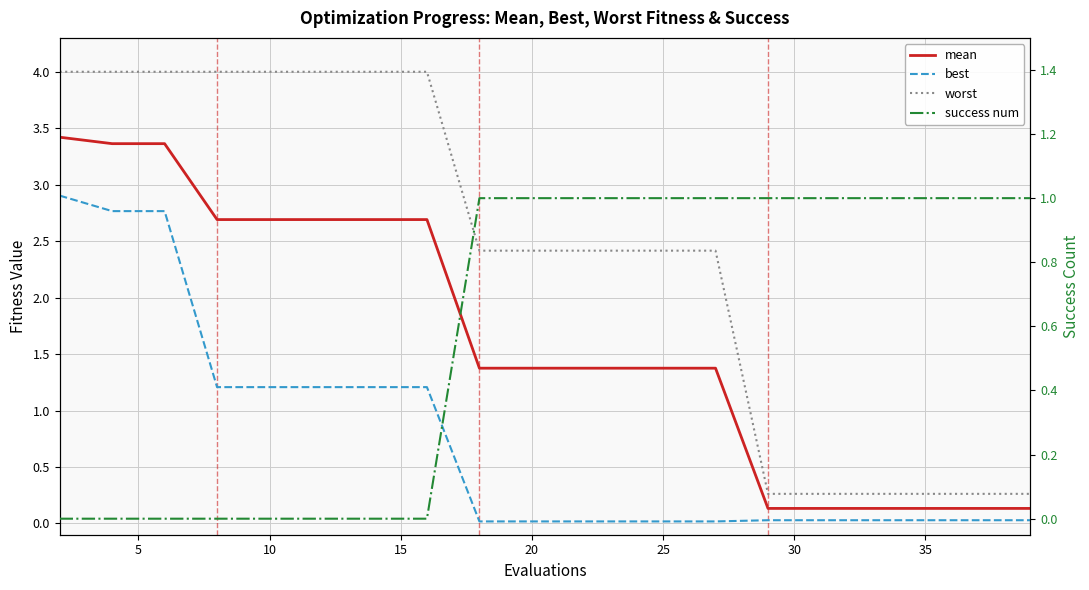

Where is best nearest to the value 1?

15